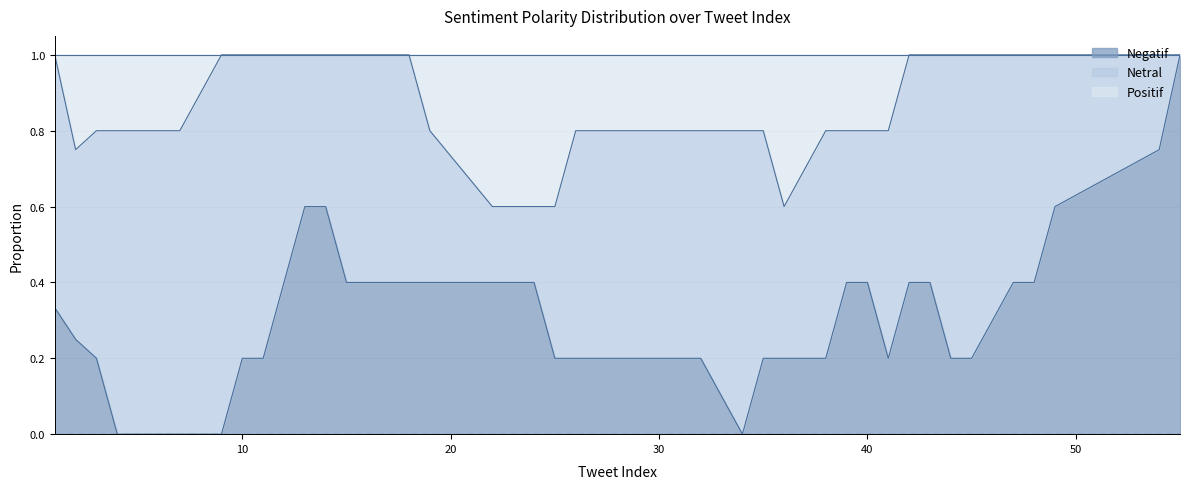

In Netral, how many points are higher than both neighbors (excluding endpoints)?

3